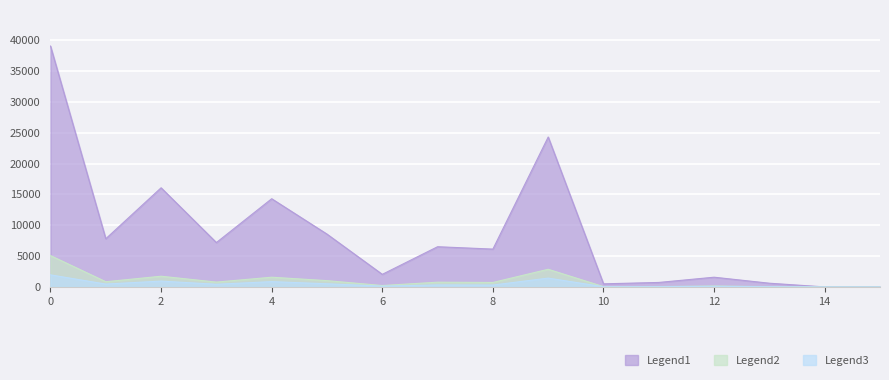

What is the average value of the Legend2 series?

993.8